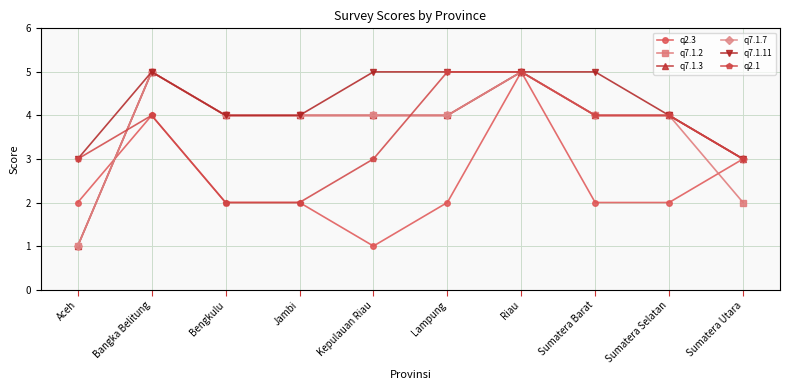

Does the chart have visible grid lines?

Yes